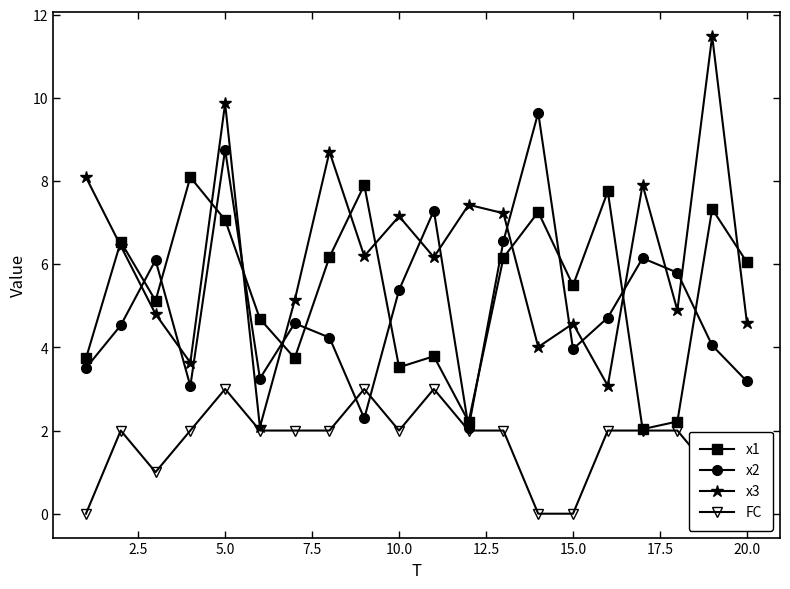

True or false: x3 has more than 2 interior local peaks.

True